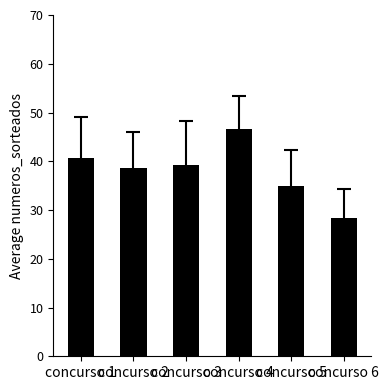

Reading left to right, extract all data points from this chart.

40.6	38.7	39.1	46.6	34.9	28.3